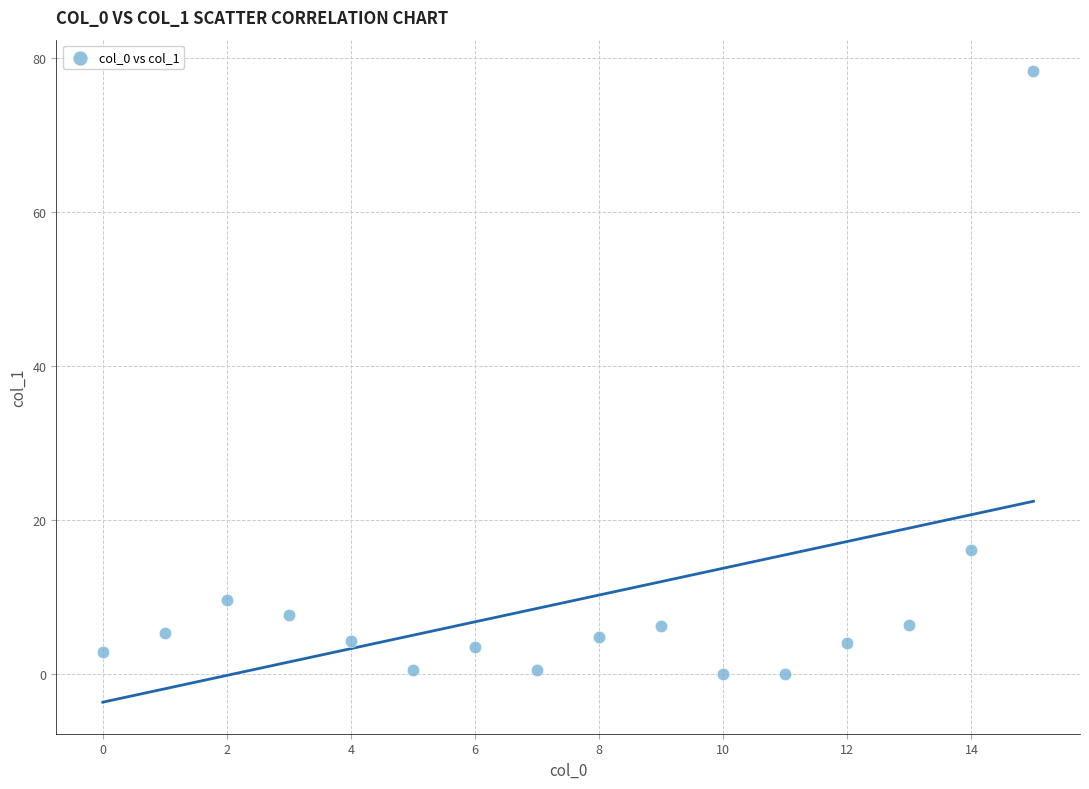

What Y value in the scatter plot is closest to 39?

16.1